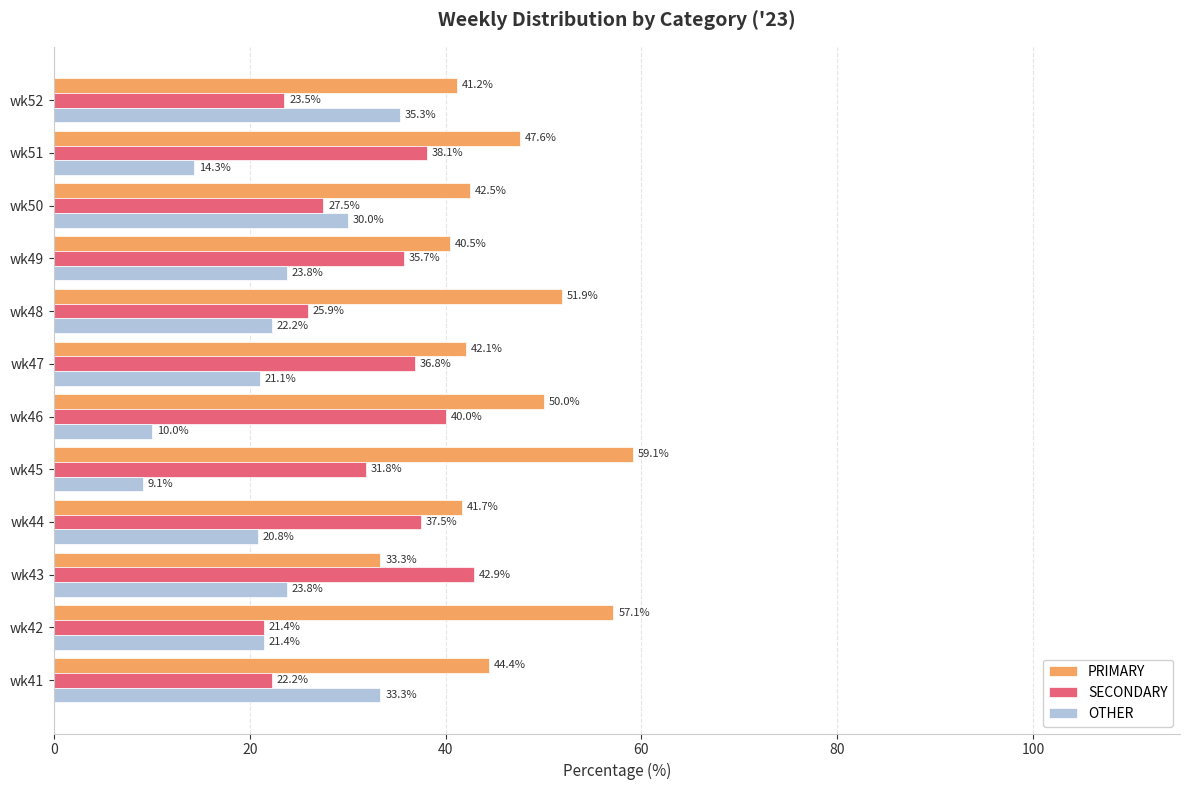

What is the average value of the PRIMARY series?

46.0